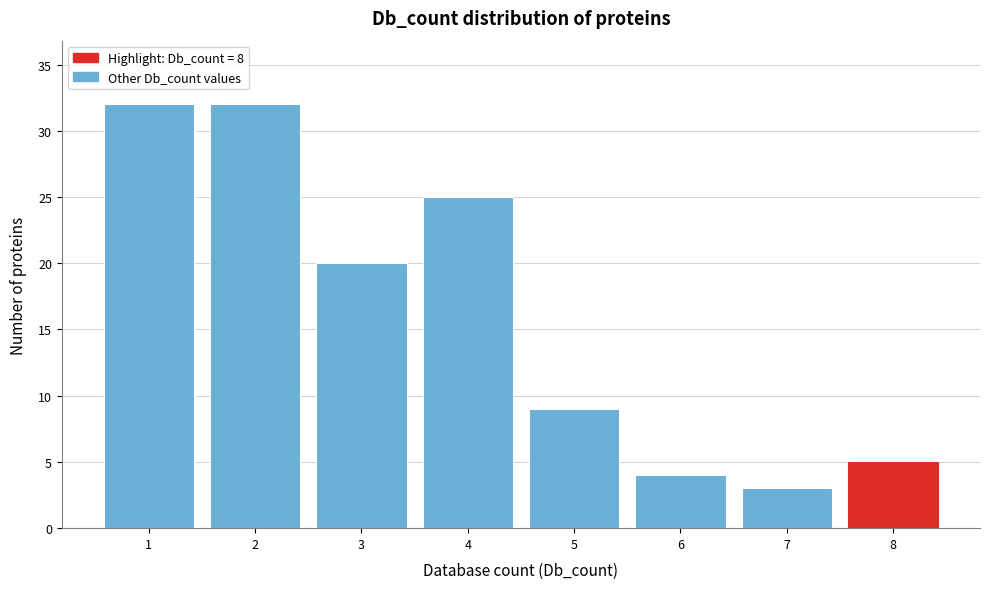

How tall is the bar that spans 1.5 to 2.5 on the x-axis? The values are not printed on the chart, so give them approximately, as read against the axis.

32